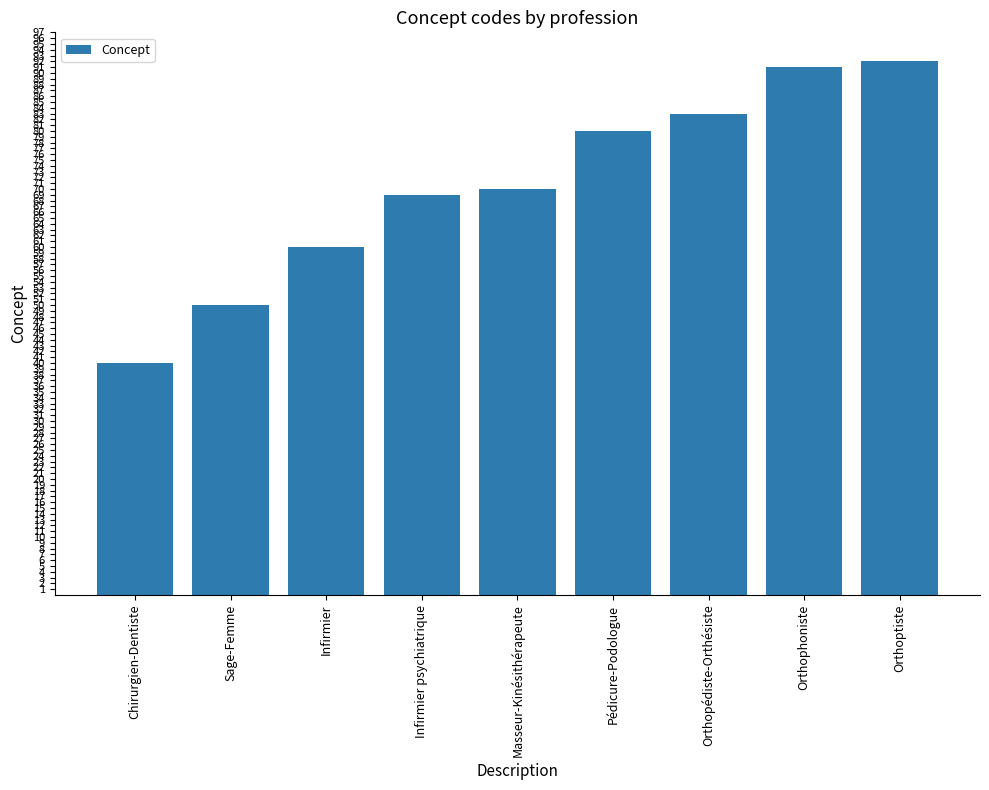

How many distinct data groups are displayed?

1